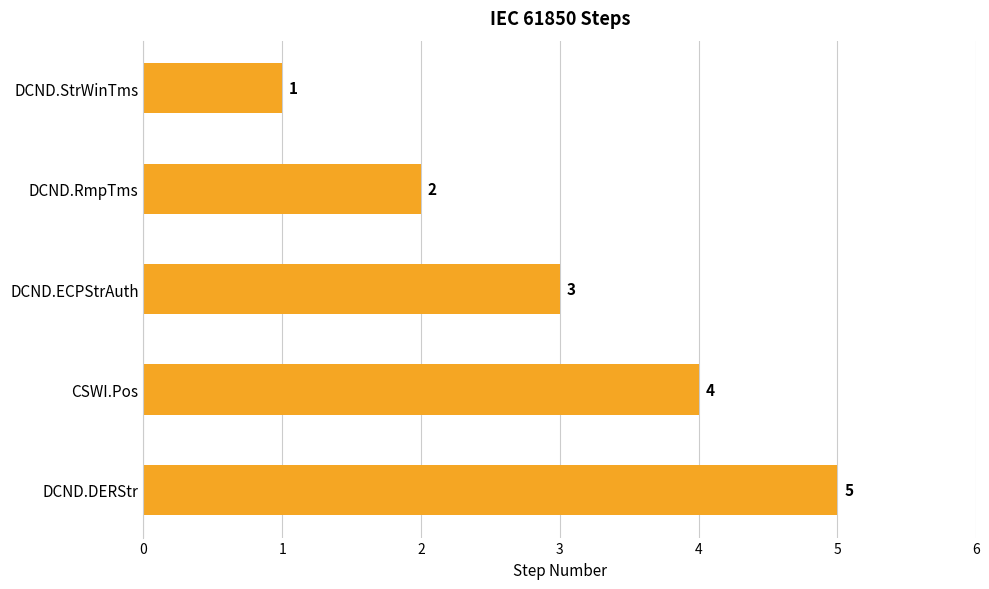

Which has a higher value, DCND.DERStr or DCND.StrWinTms?

DCND.DERStr